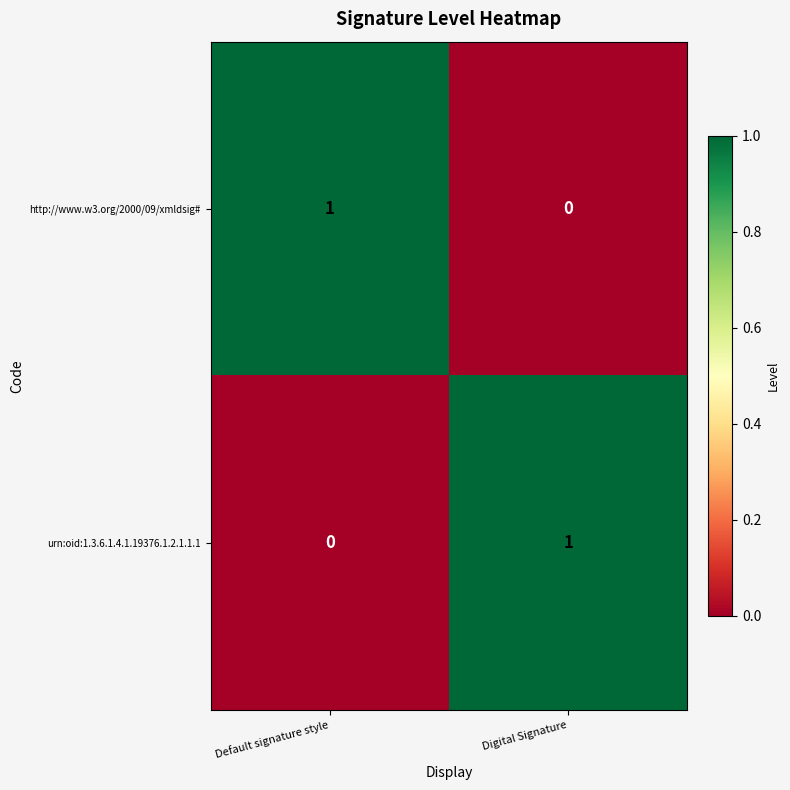

How many values in urn:oid:1.3.6.1.4.1.19376.1.2.1.1.1 are above zero?

1